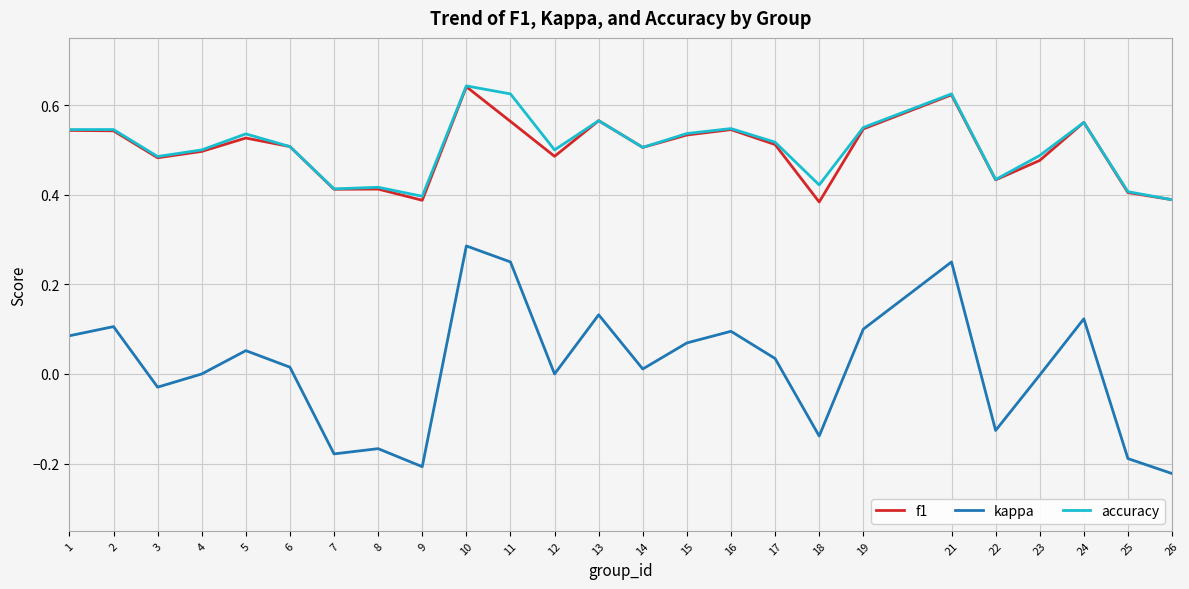

True or false: accuracy has a value of 0.3 at 18.

False